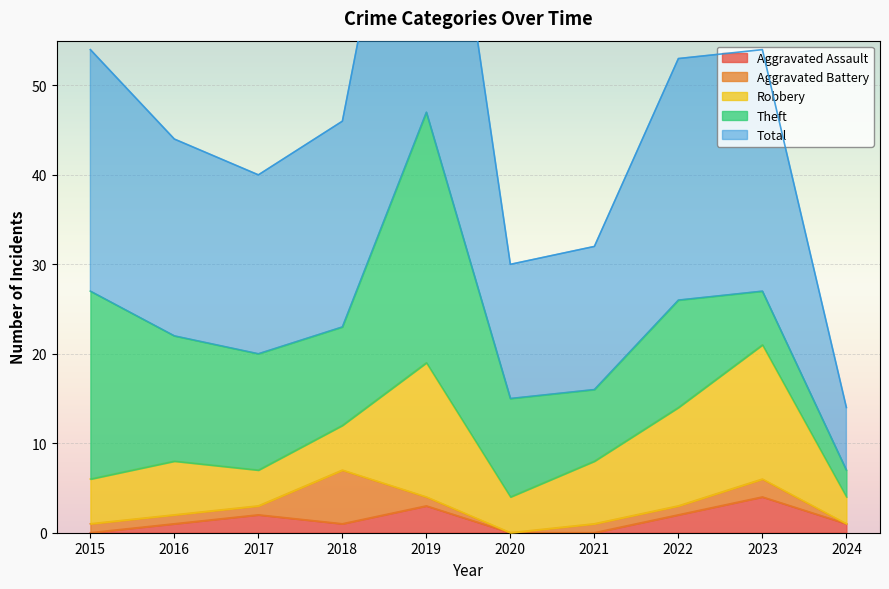

The Total series shows 27 at 2015. True or false?

True